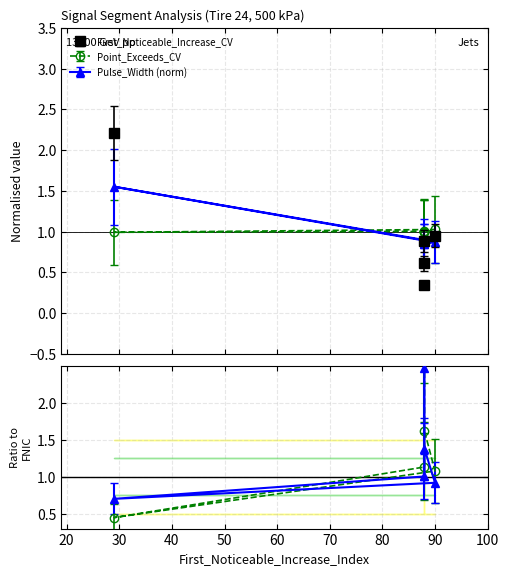

True or false: Pulse_Width and Point_Exceeds_Cumulative_Value intersect in this chart.

True